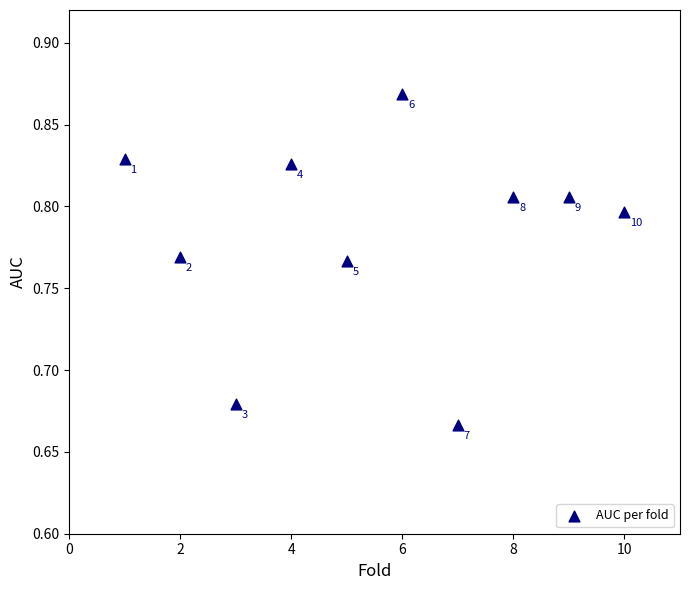

What is the average X value?

5.5